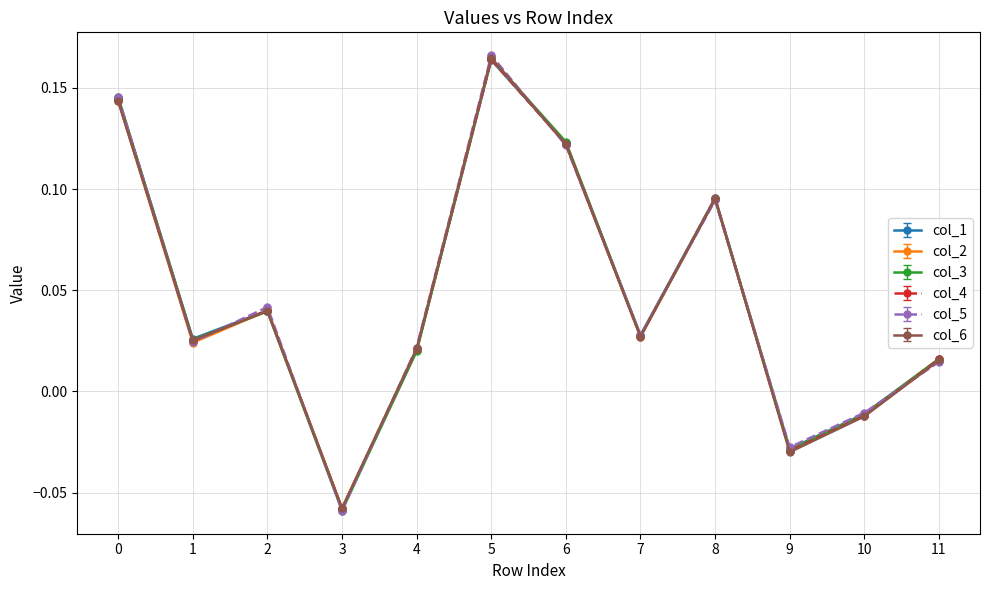

Which series ends up on top after the final intersection of col_3 and col_5?

col_3